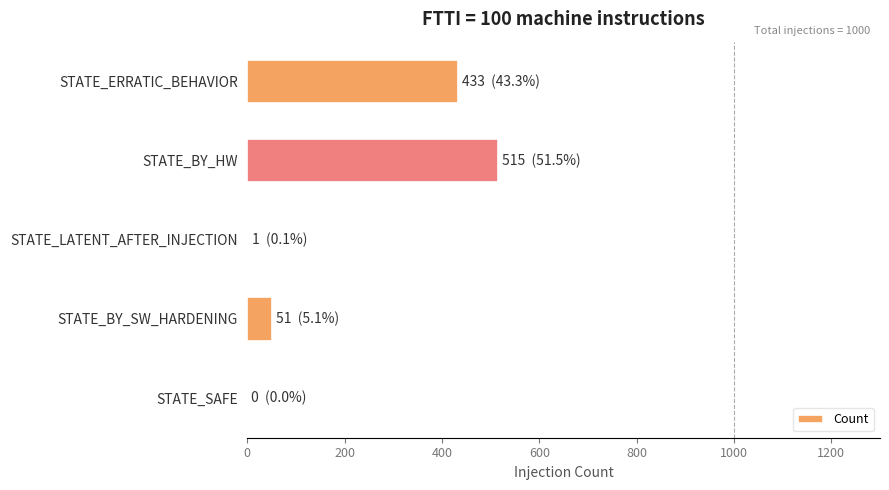

The chart shows a value of 51 at STATE_BY_SW_HARDENING. True or false?

True